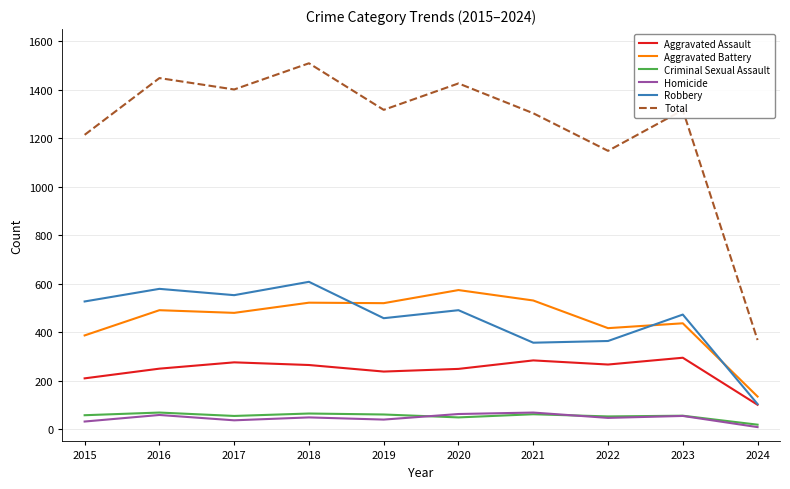

True or false: Criminal Sexual Assault and Aggravated Assault cross at least once.

False